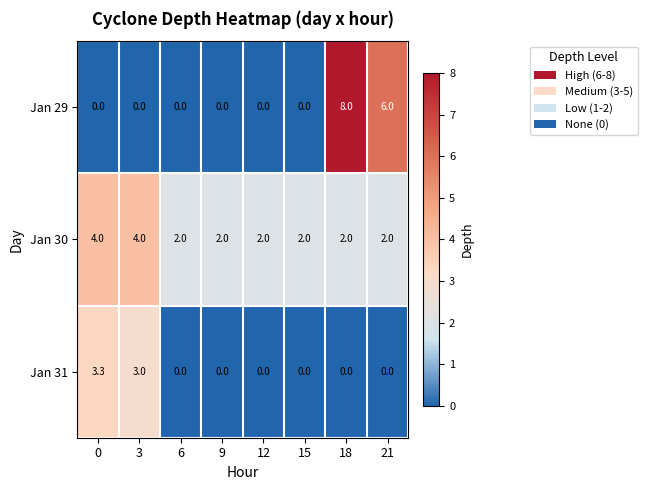

Between 0 and 9, which series saw the biggest shift?

Jan 31